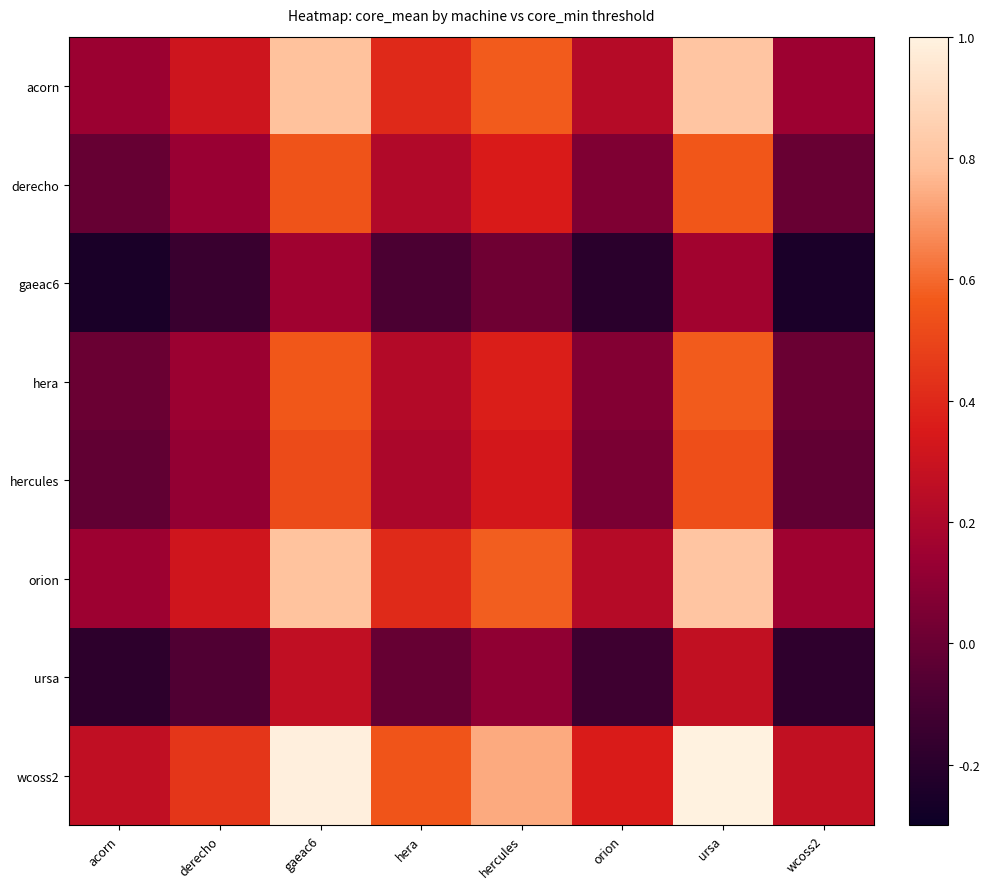

Reading right to left, extract all data points from this chart.

acorn: wcoss2=0.2	ursa=0.8	orion=0.2	hercules=0.6	hera=0.4	gaeac6=0.8	derecho=0.3	acorn=0.1
derecho: wcoss2=-0.0	ursa=0.6	orion=0.1	hercules=0.4	hera=0.2	gaeac6=0.5	derecho=0.1	acorn=-0.0
gaeac6: wcoss2=-0.2	ursa=0.2	orion=-0.2	hercules=0.0	hera=-0.1	gaeac6=0.2	derecho=-0.1	acorn=-0.2
hera: wcoss2=0.0	ursa=0.6	orion=0.1	hercules=0.4	hera=0.2	gaeac6=0.6	derecho=0.1	acorn=-0.0
hercules: wcoss2=-0.0	ursa=0.5	orion=0.0	hercules=0.3	hera=0.2	gaeac6=0.5	derecho=0.1	acorn=-0.0
orion: wcoss2=0.2	ursa=0.8	orion=0.2	hercules=0.6	hera=0.4	gaeac6=0.8	derecho=0.3	acorn=0.1
ursa: wcoss2=-0.2	ursa=0.3	orion=-0.1	hercules=0.1	hera=-0.0	gaeac6=0.3	derecho=-0.1	acorn=-0.2
wcoss2: wcoss2=0.3	ursa=1.0	orion=0.4	hercules=0.7	hera=0.6	gaeac6=1.0	derecho=0.5	acorn=0.3